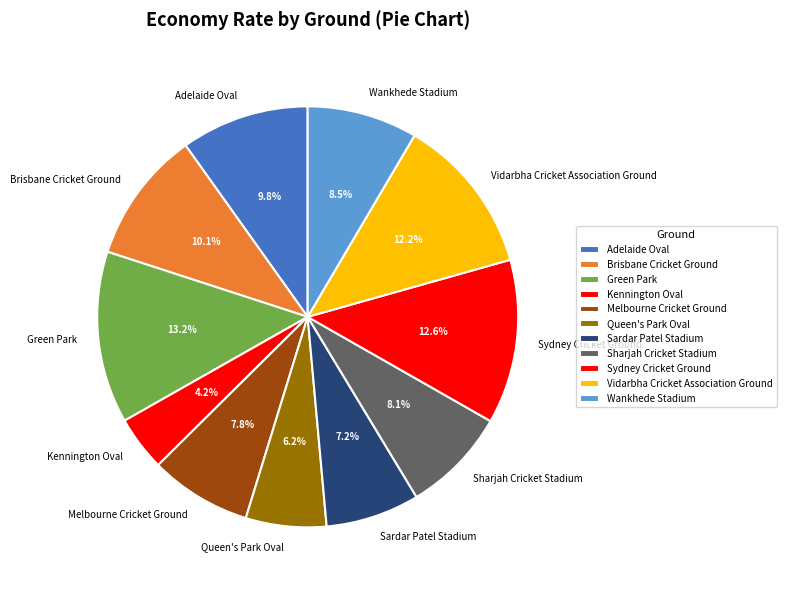

To the nearest percent, what is the average slice percentage?

9%